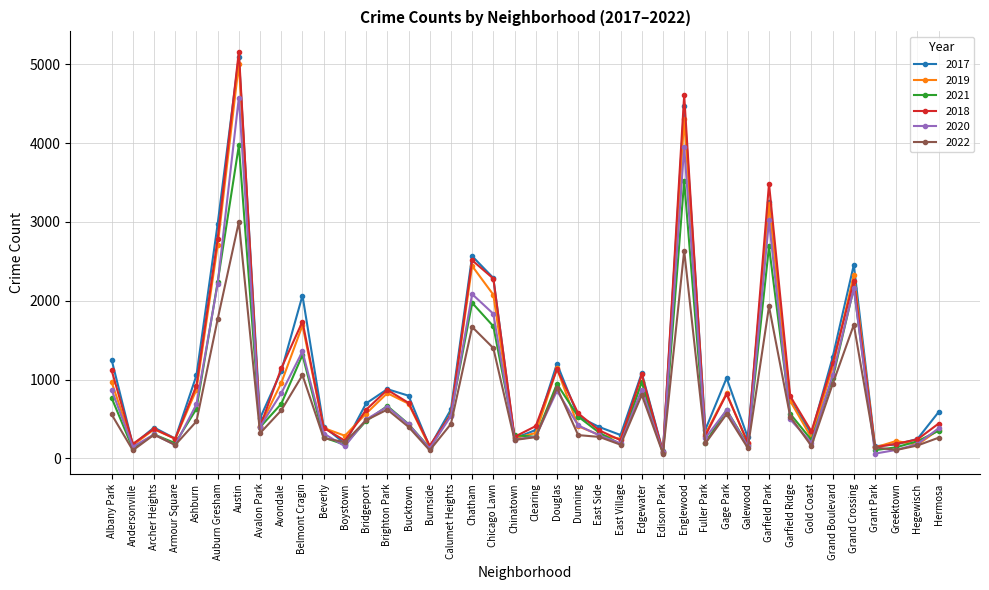

In 2017, how many points are higher than both neighbors (excluding endpoints)?

11